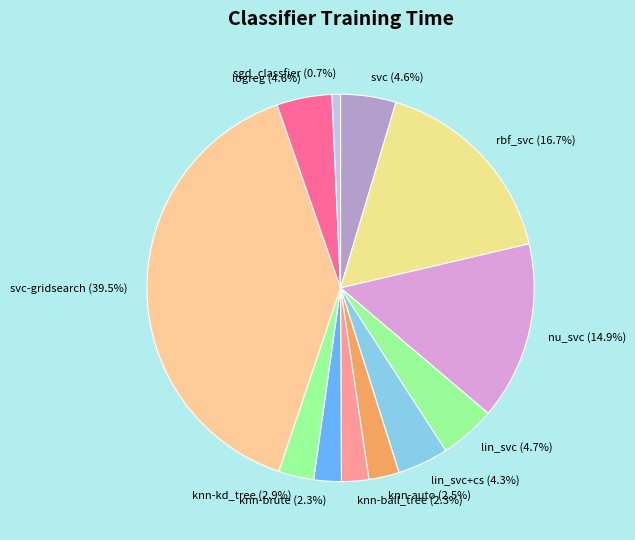

To the nearest percent, what percentage of the pie is knn-ball_tree?

2%